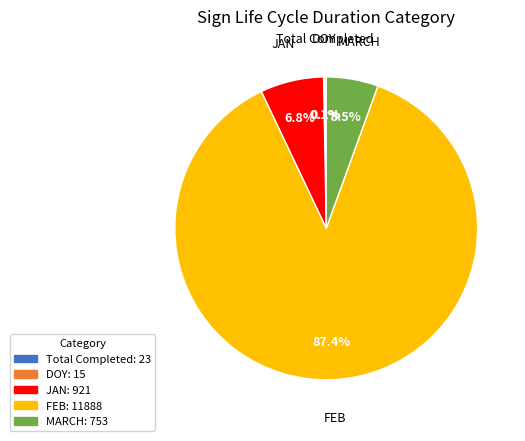

What percentage is the FEB slice, to the nearest percent?

87%